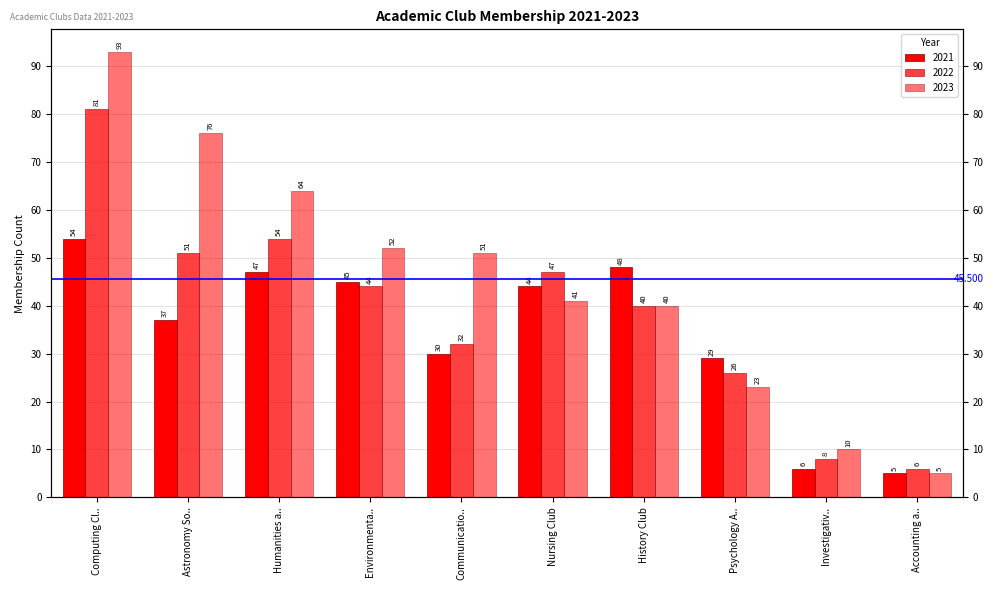

What is the minimum value shown in the chart?

5